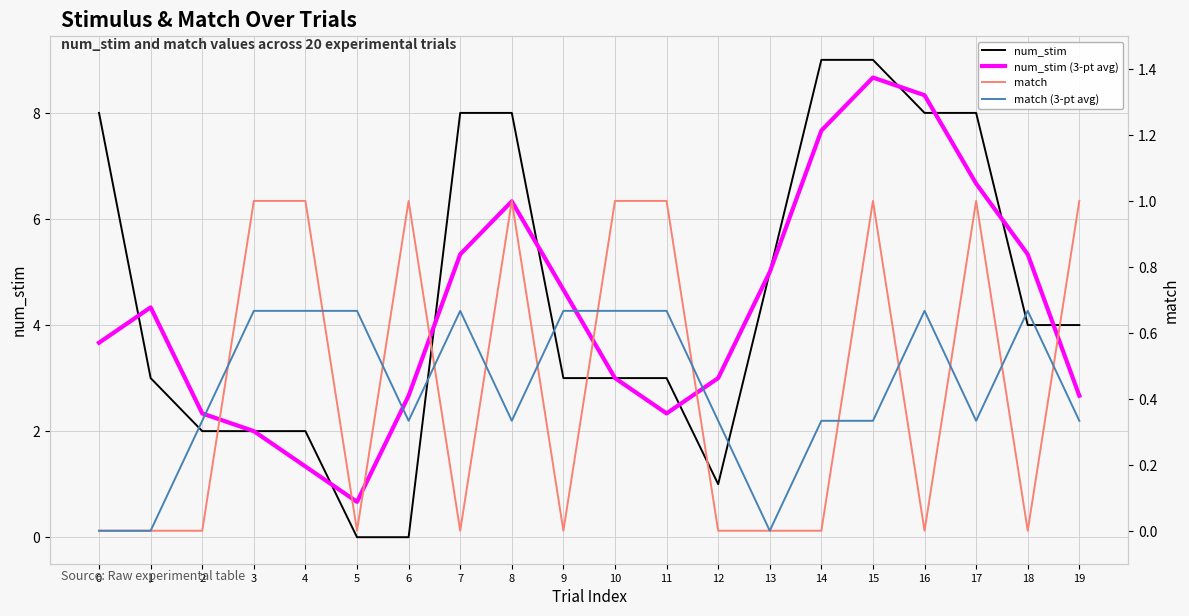

What is the difference between the maximum and minimum values in the num_stim series?

9.0